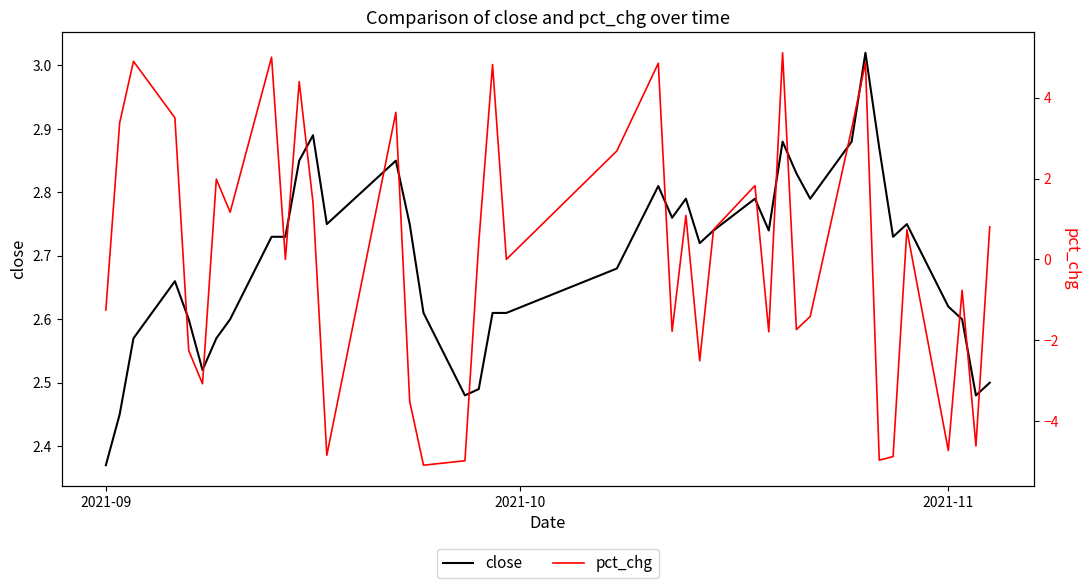

What are all the series names shown in the legend?

close, pct_chg